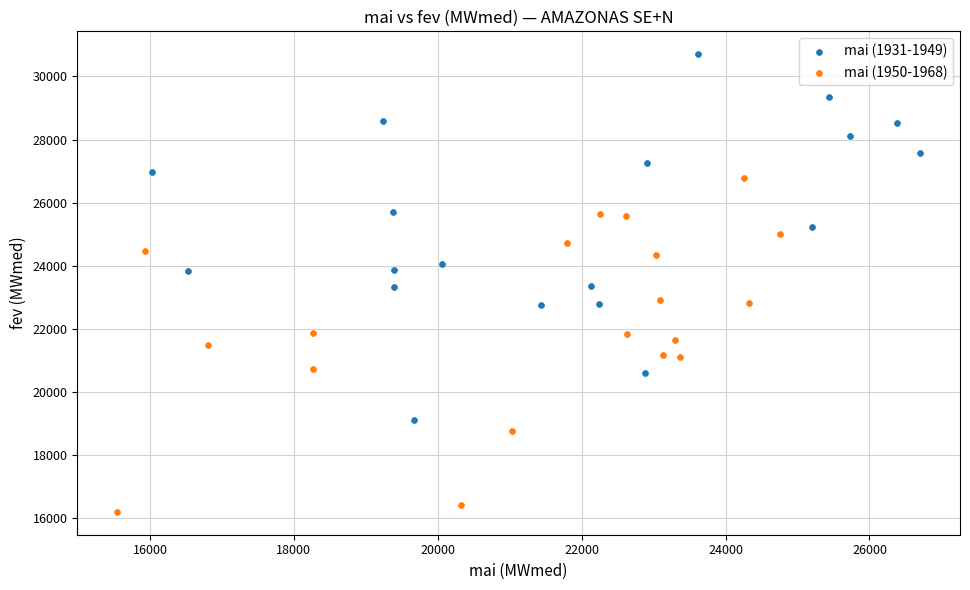

Which series has the widest spread of Y values?

mai (1931-1949)